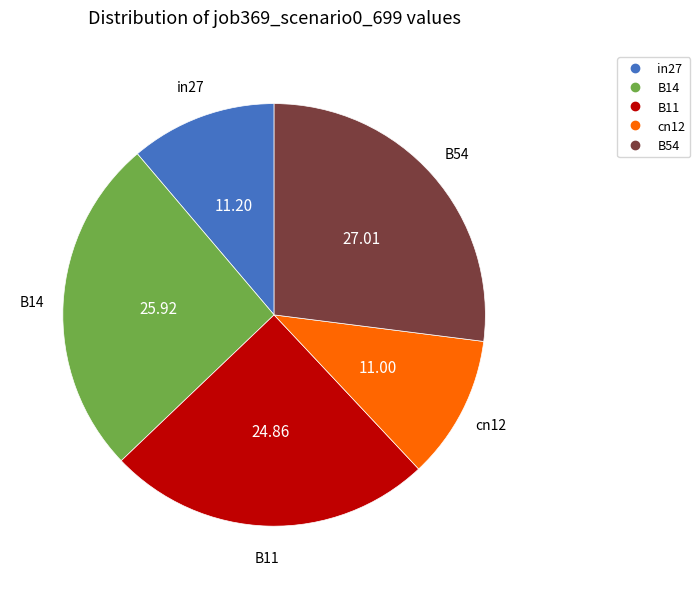

Combined, do B14 and in27 account for over 50%?

No